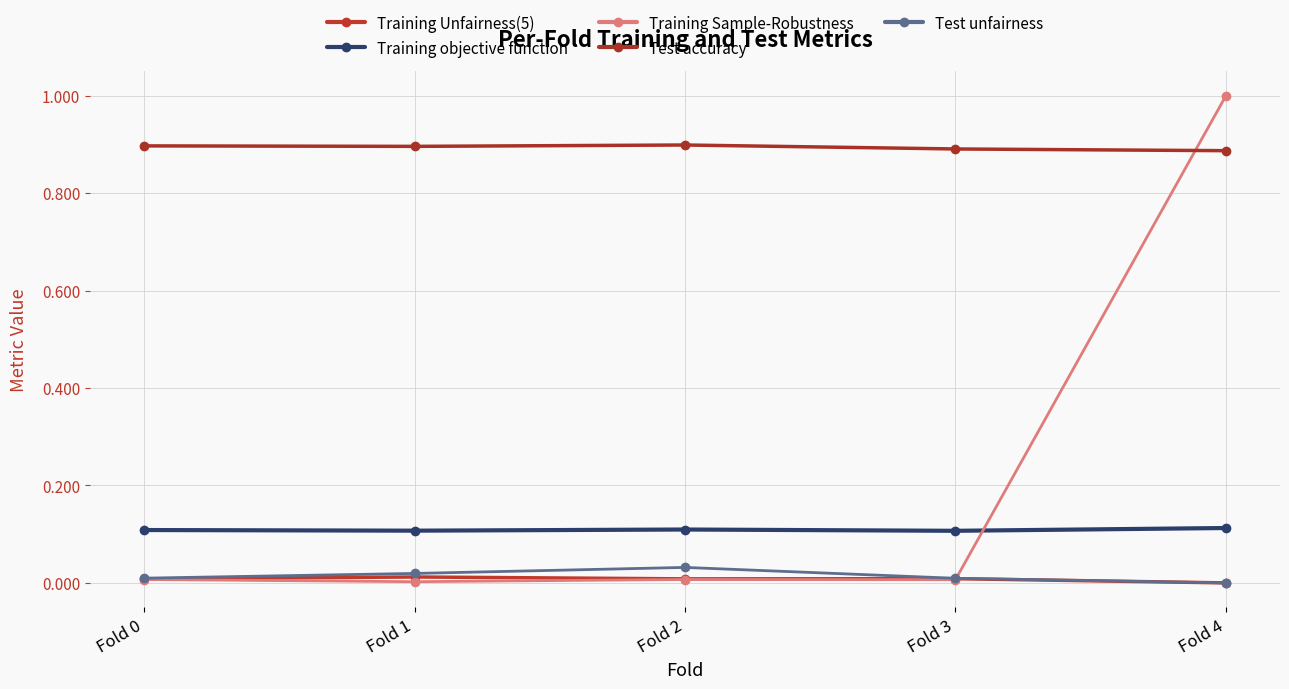

In Training Sample-Robustness, how many points are lower than both neighbors (excluding endpoints)?

2